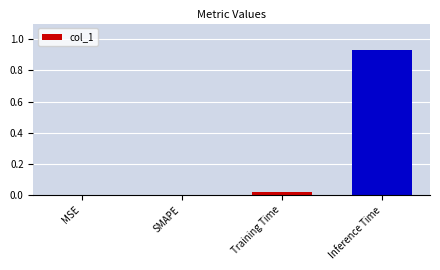

The value at SMAPE is 0.0. True or false?

True